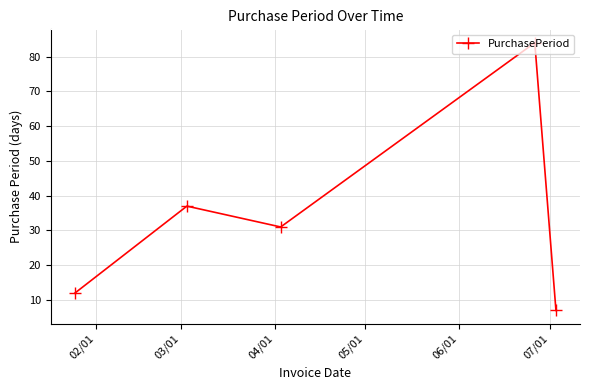

How many distinct data groups are displayed?

1